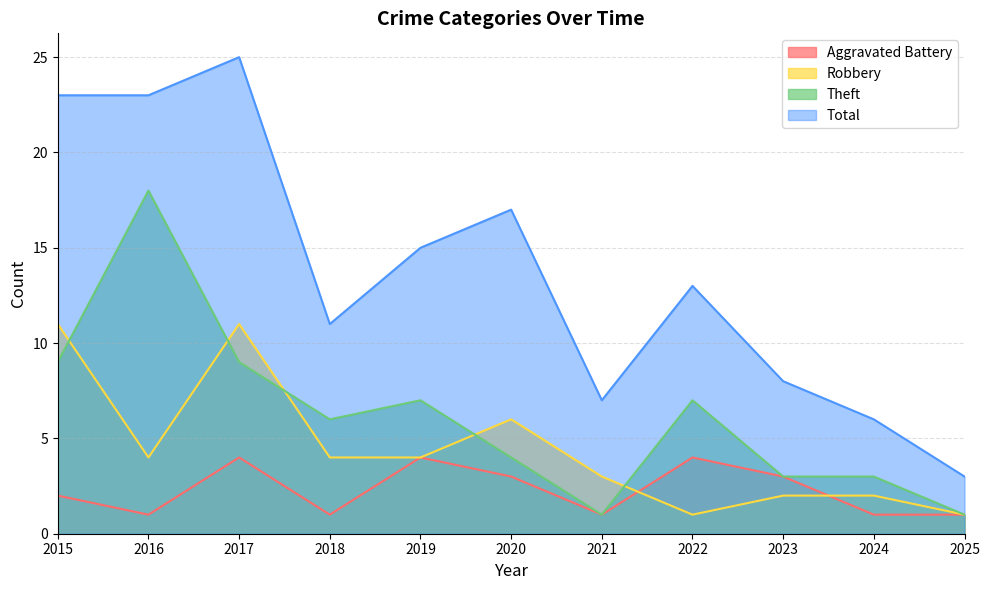

Reading left to right, extract all data points from this chart.

Aggravated Battery: 2	1	4	1	4	3	1	4	3	1	1
Robbery: 11	4	11	4	4	6	3	1	2	2	1
Theft: 9	18	9	6	7	4	1	7	3	3	1
Total: 23	23	25	11	15	17	7	13	8	6	3